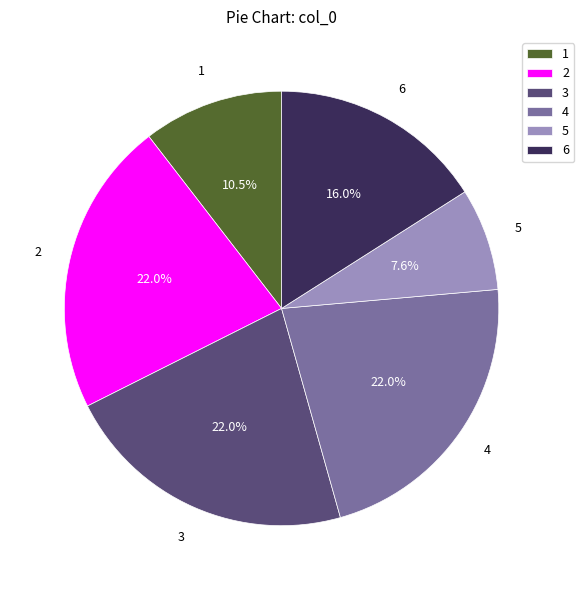

How many segments does this pie chart have?

6